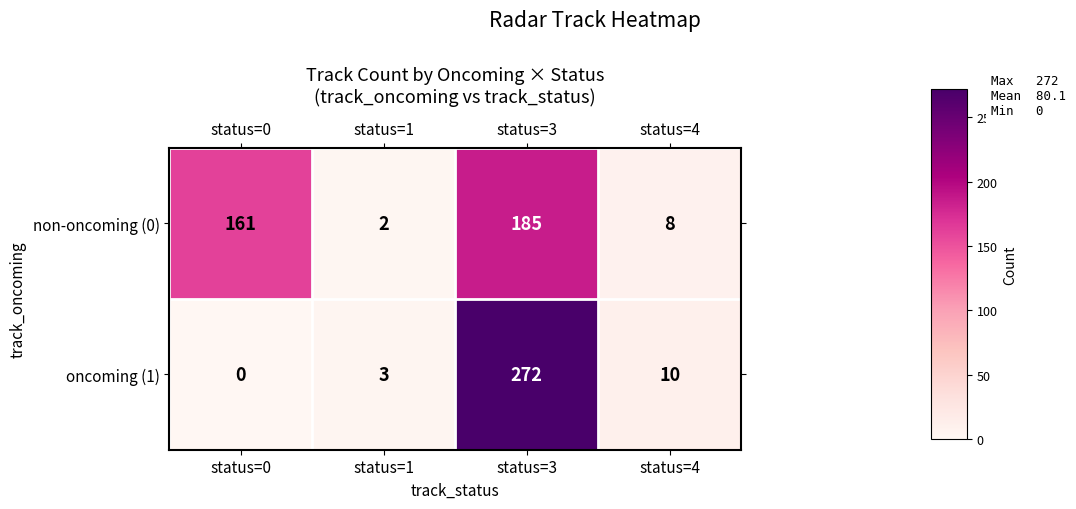

Where does the oncoming (1) series first go above 10?

status=3